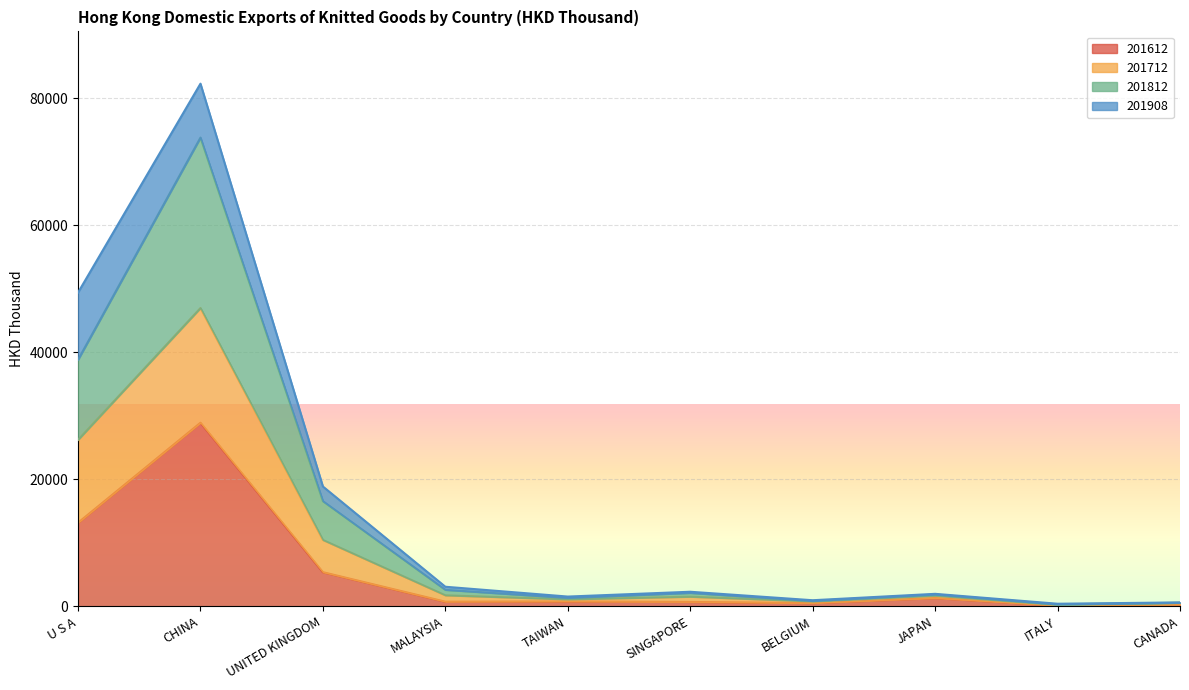

What is the label of the 6th point from the right?

TAIWAN